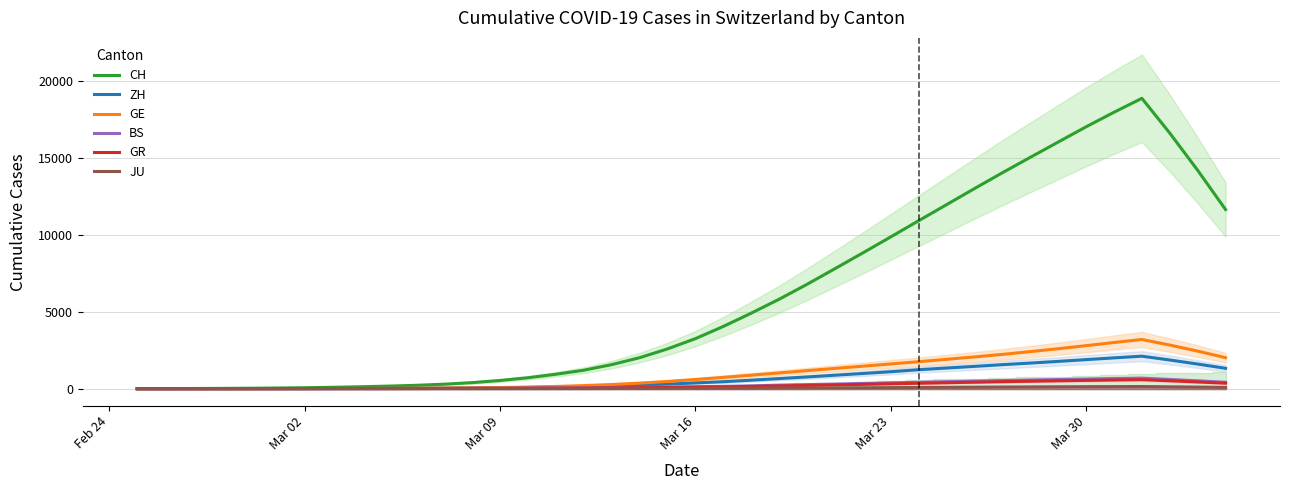

True or false: BS and ZH intersect in this chart.

False